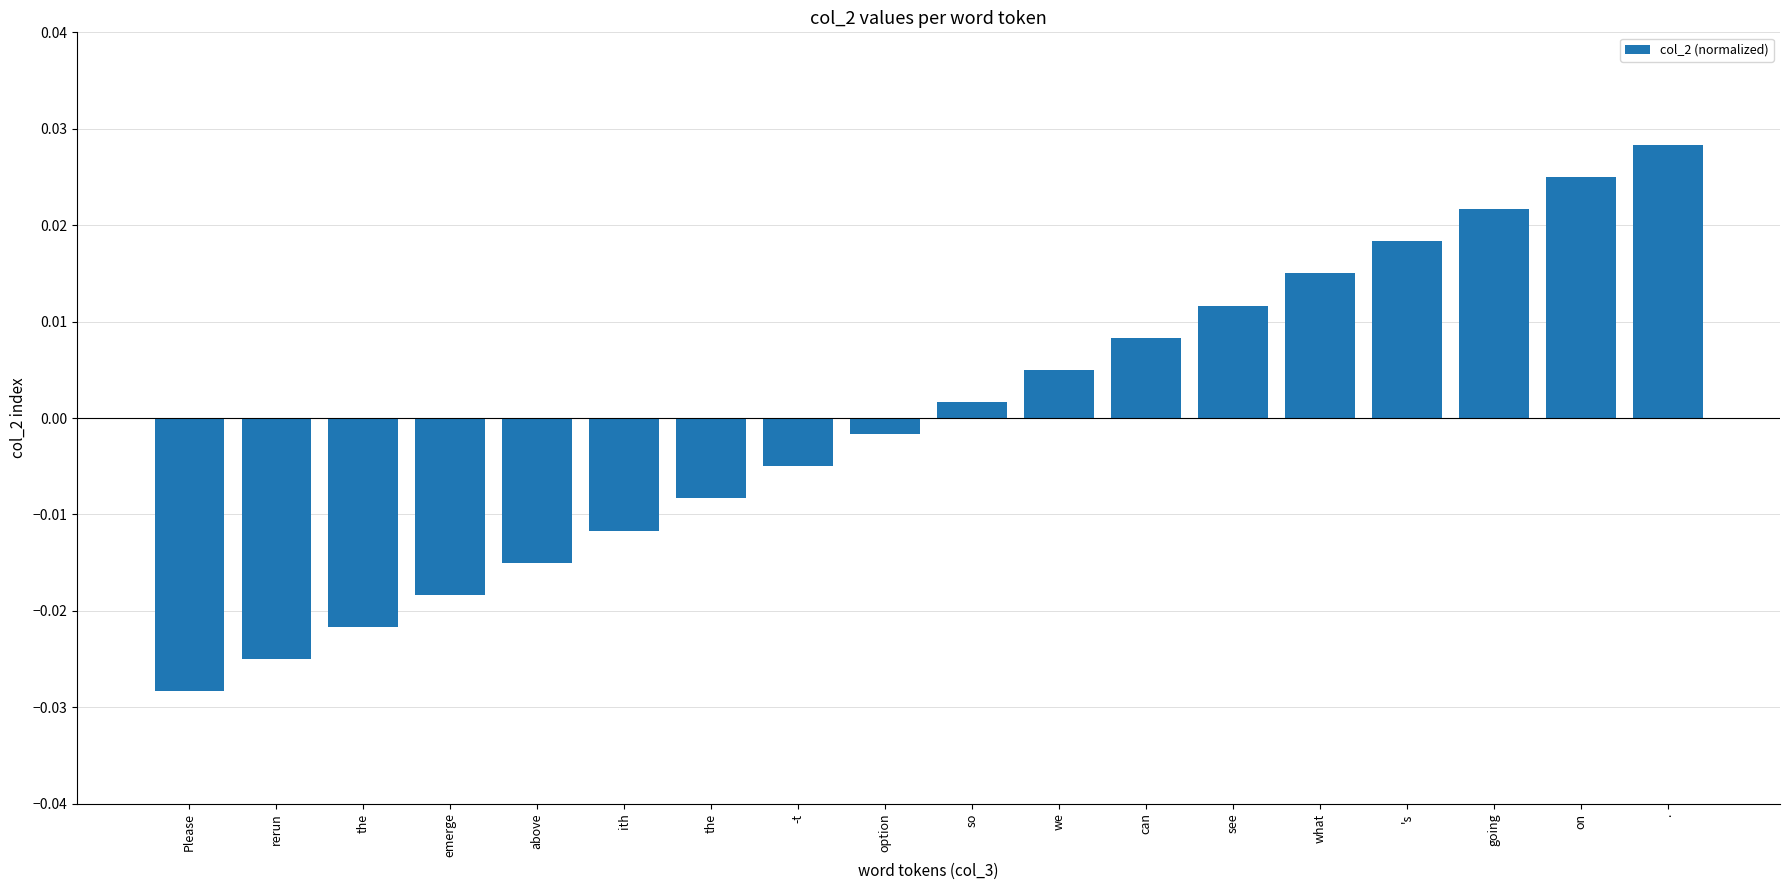

At which label does the data first exceed 0?

so